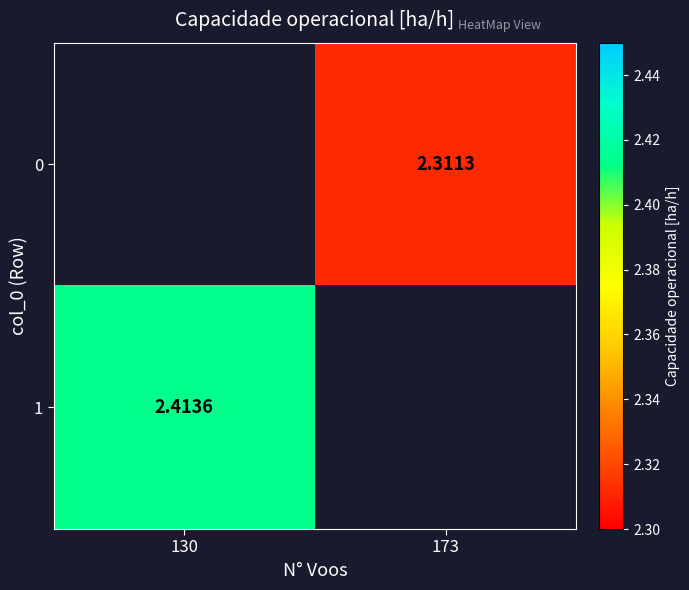

Is the value of 0 at 173 greater than the value of 1 at 130?

No